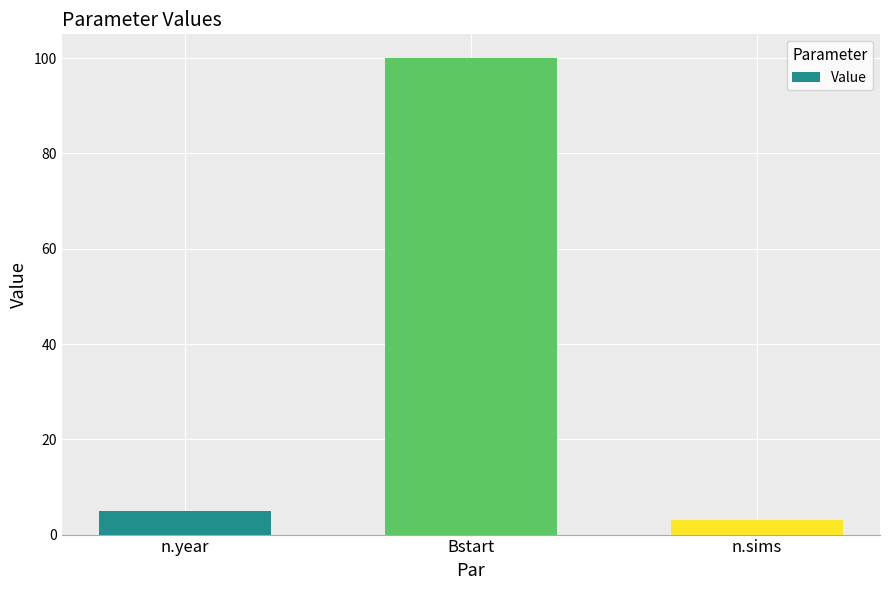

Rank the categories by value from lowest to highest.

n.sims, n.year, Bstart